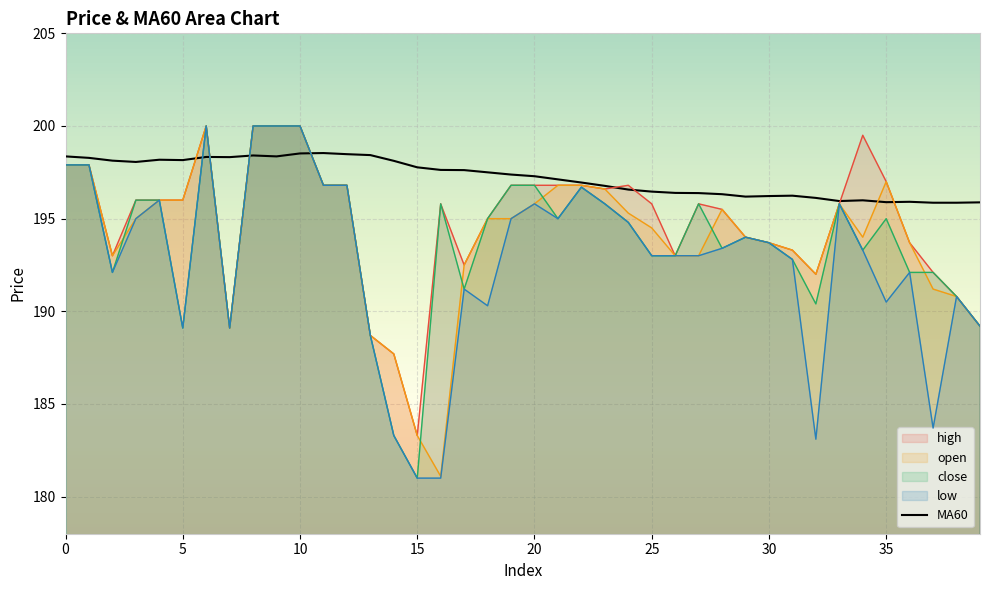

How many lines are shown in the chart?

5